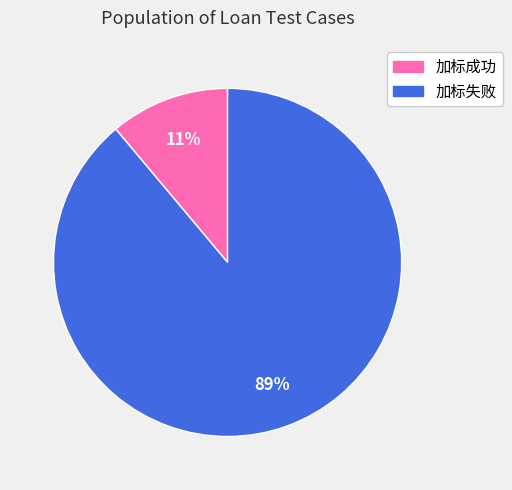

True or false: 加标失败 accounts for 89% of the total.

True